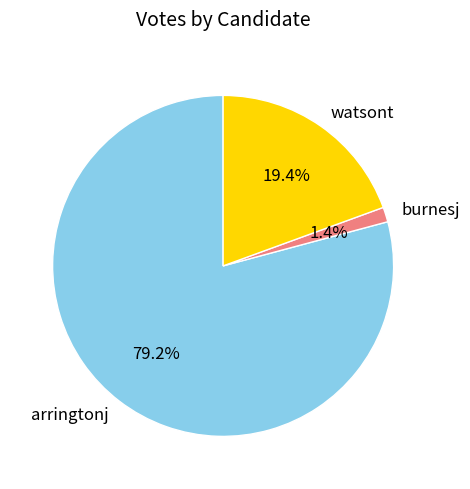

How many segments does this pie chart have?

3